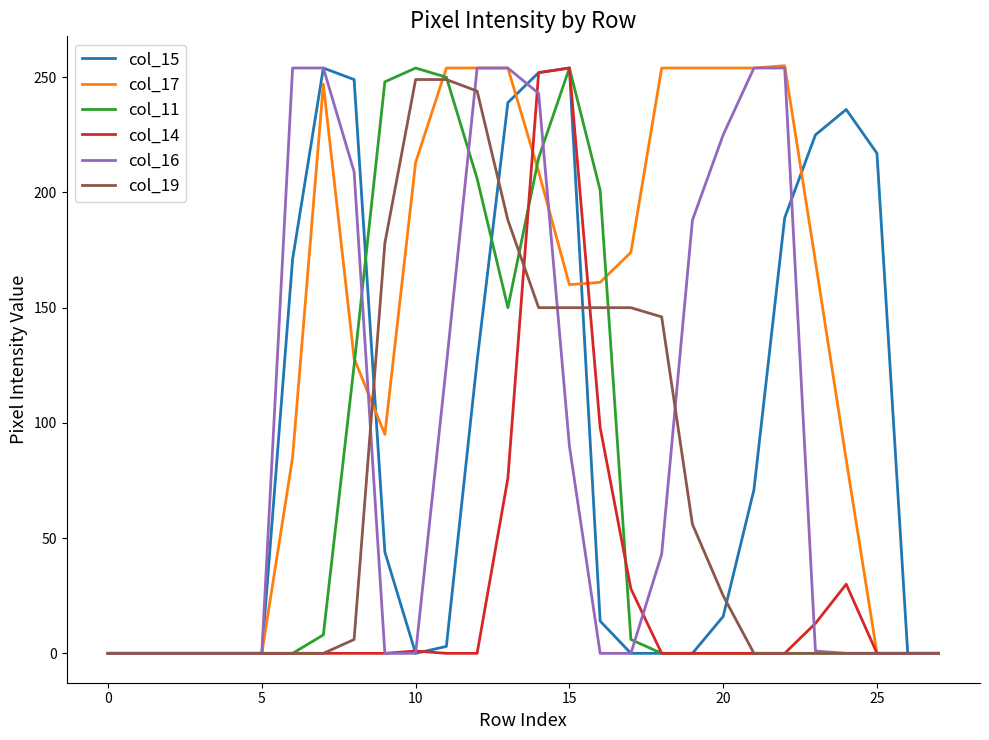

Which series has the largest total across all categories?

col_17